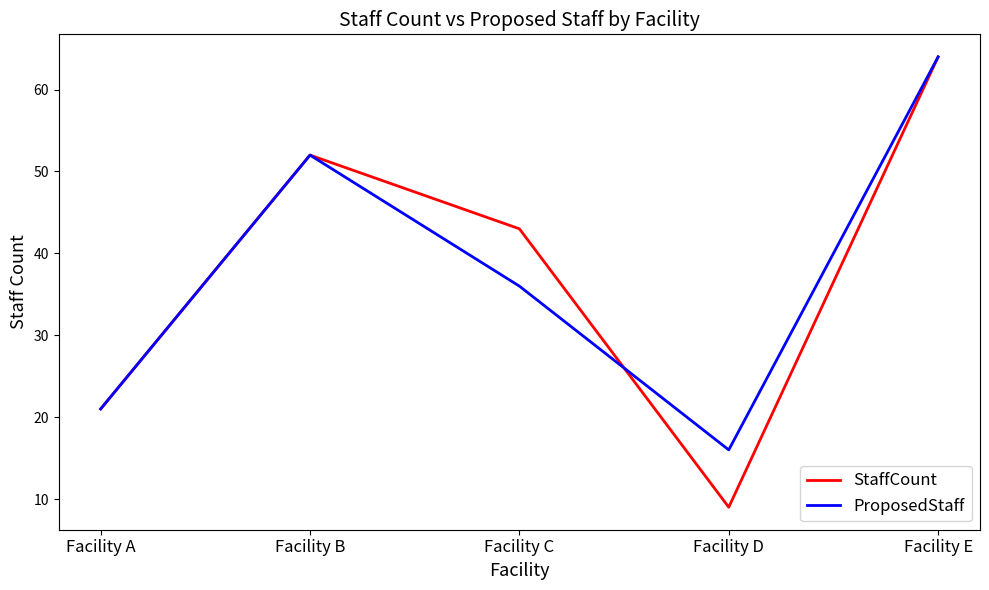

Which series changed the most between Facility A and Facility C?

StaffCount